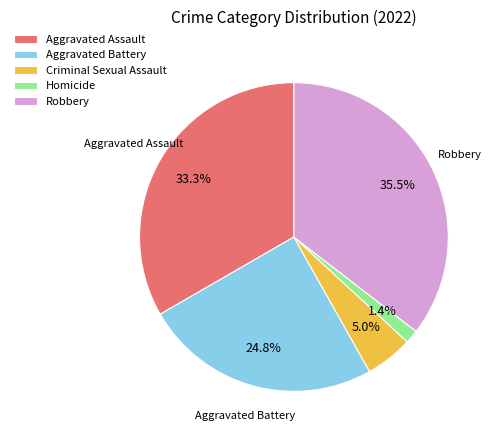

What is the largest slice in the pie chart?

Robbery